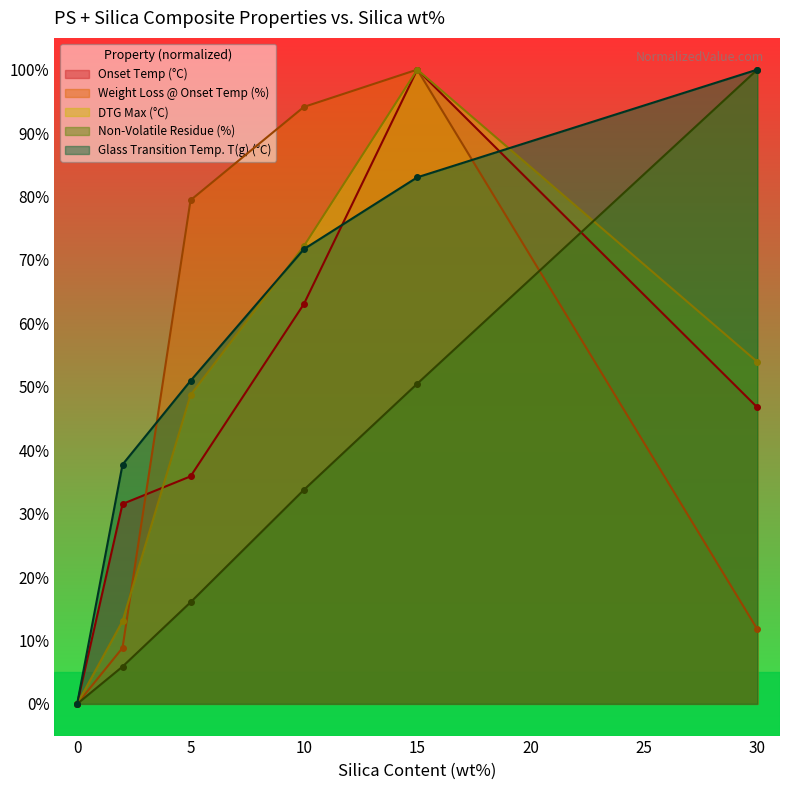

How many values in the Onset Temp (°C) series are below 46?

3